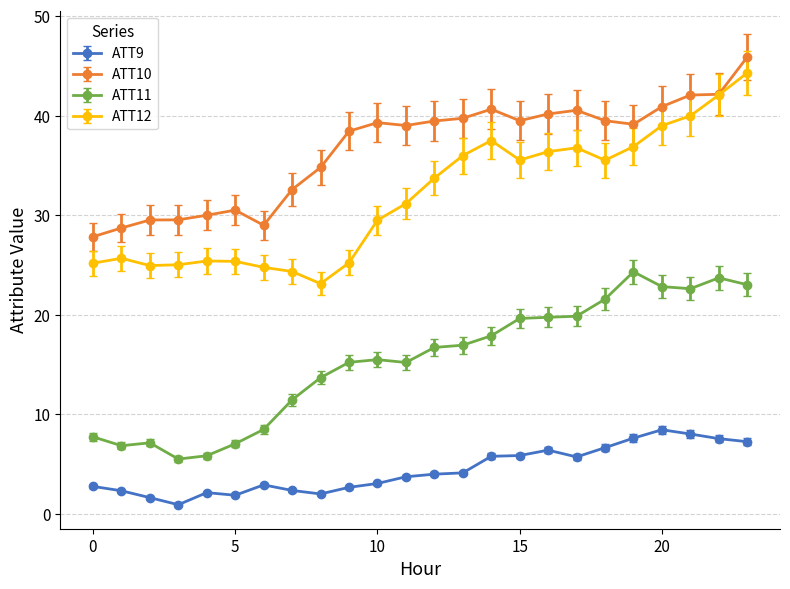

Which series has the largest total across all categories?

ATT10